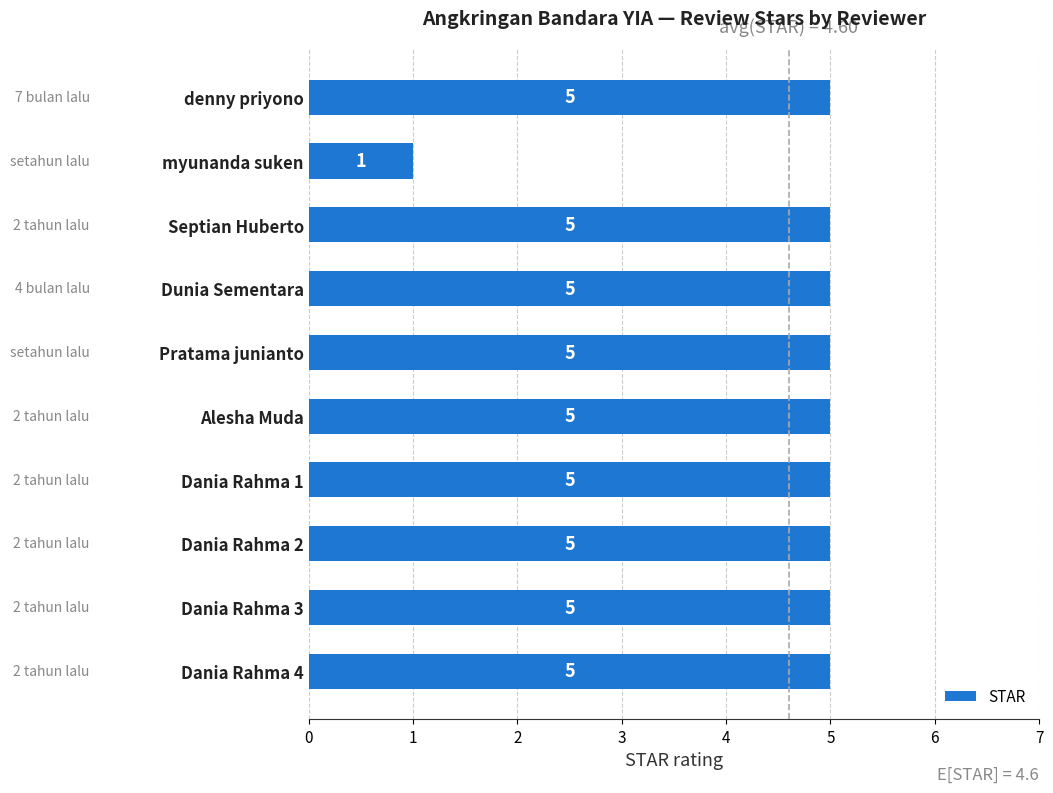

How many bars are there in total?

10